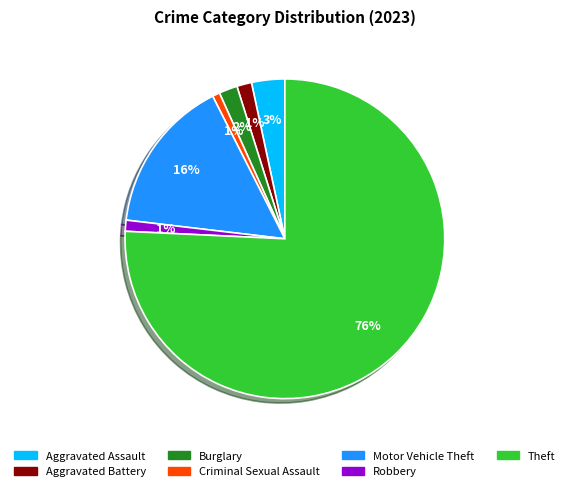

Do Criminal Sexual Assault and Aggravated Assault together represent more than half of the pie?

No